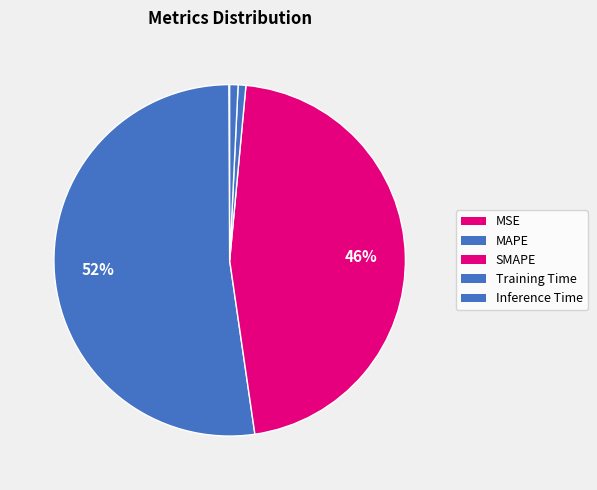

Rank the categories by value from lowest to highest.

MSE, Training Time, Inference Time, SMAPE, MAPE